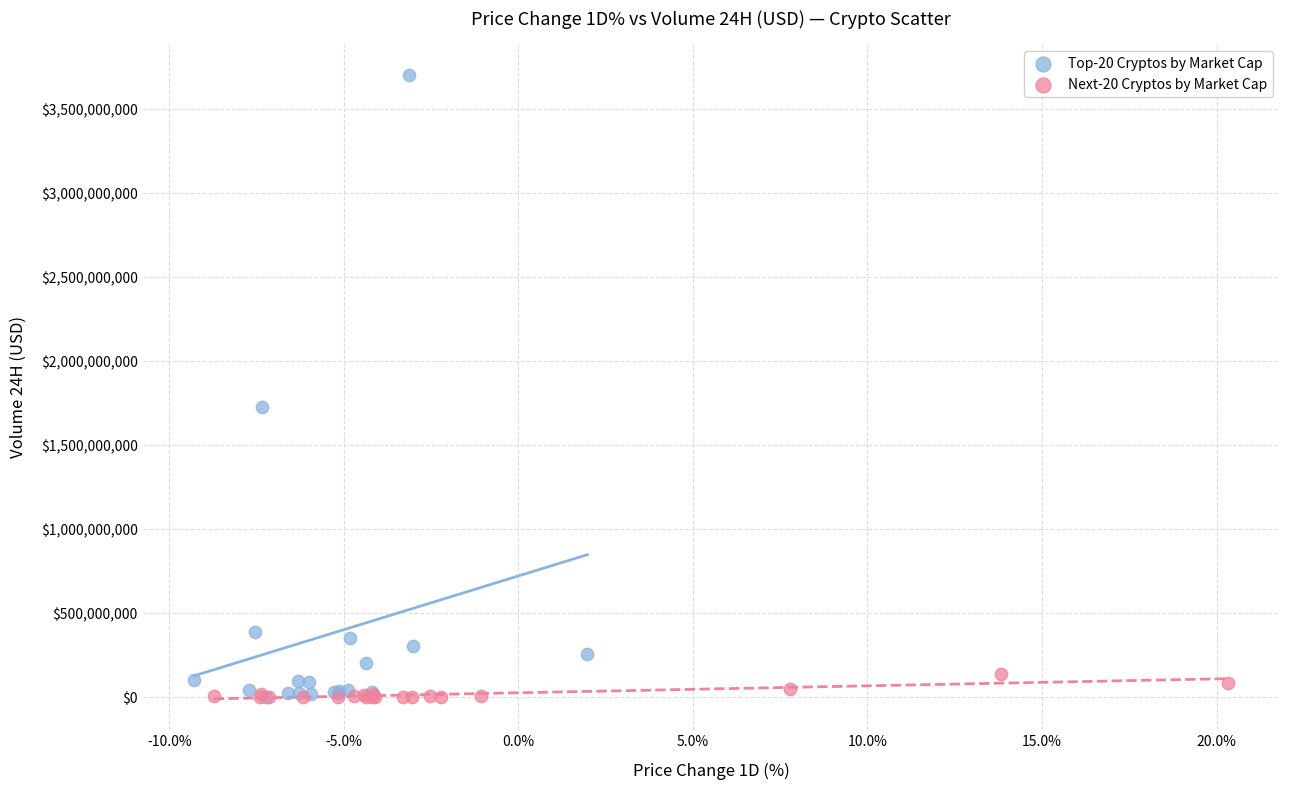

Which series contains the highest Y value?

Top-20 Cryptos by Market Cap